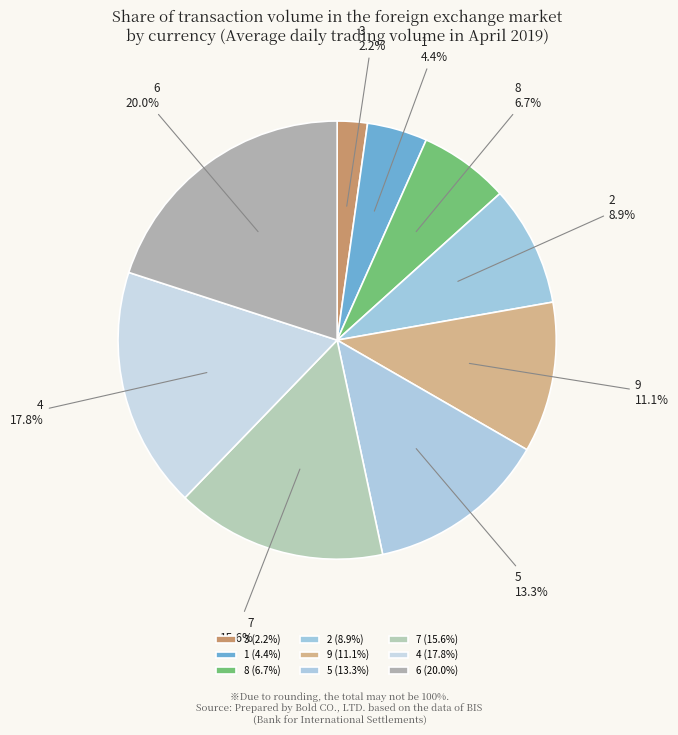

To the nearest percent, what percentage of the pie is 2?

9%